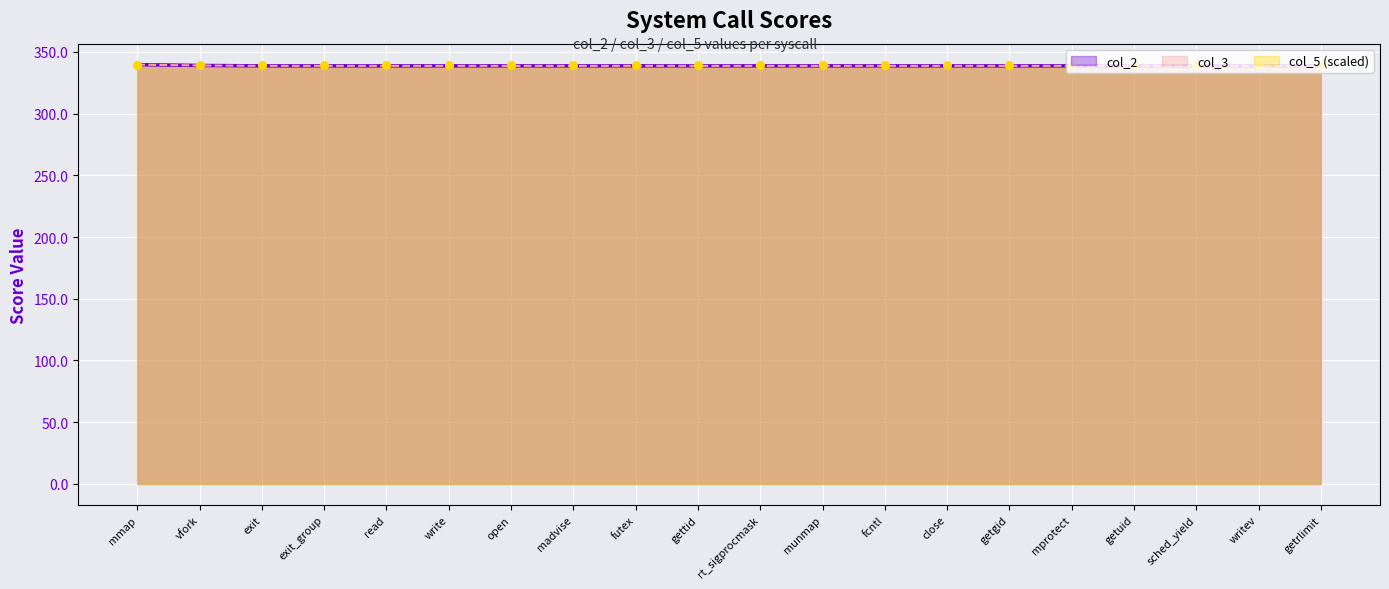

Is the value of col_3 at fcntl greater than the value of col_2 at writev?

Yes